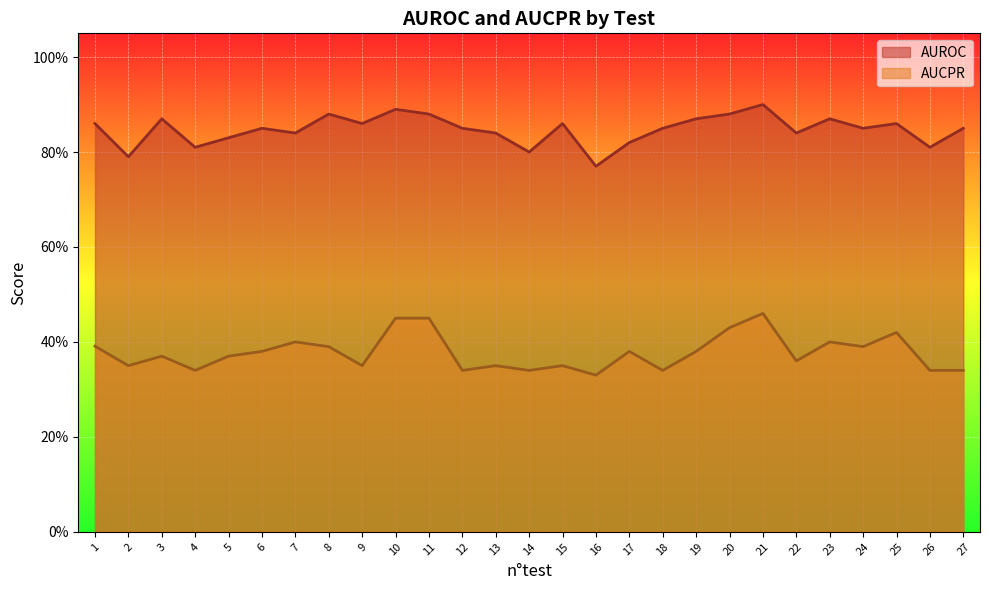

Is the value of AUCPR at 7 greater than the value of AUROC at 13?

No